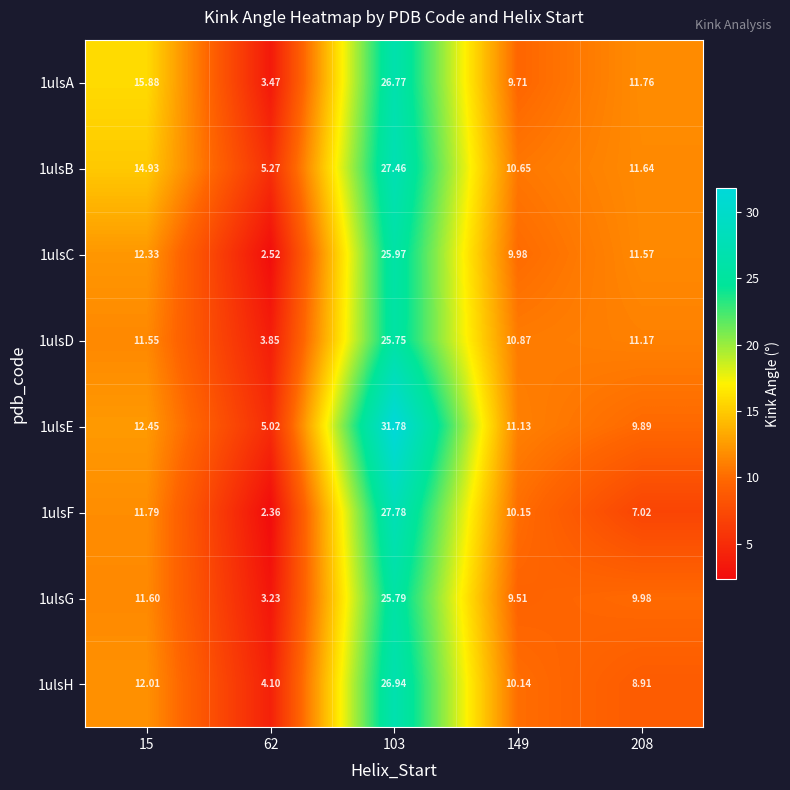

How many values in the 1ulsF series exceed 10?

3